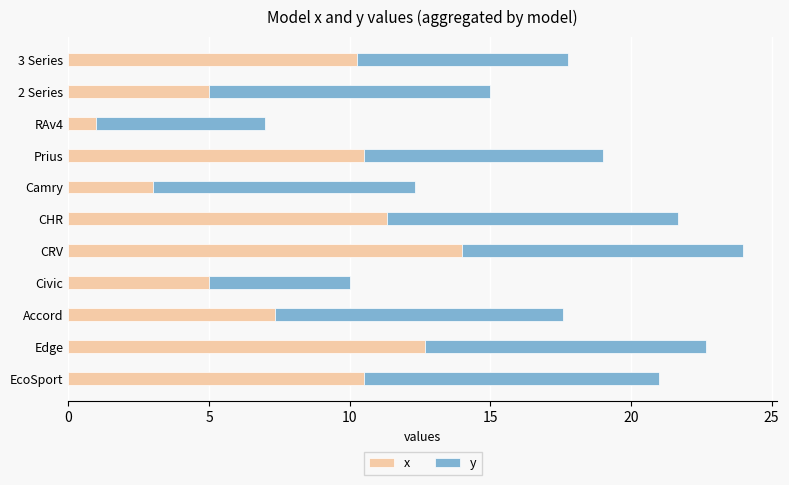

At which category is the sum across all series the highest?

CRV